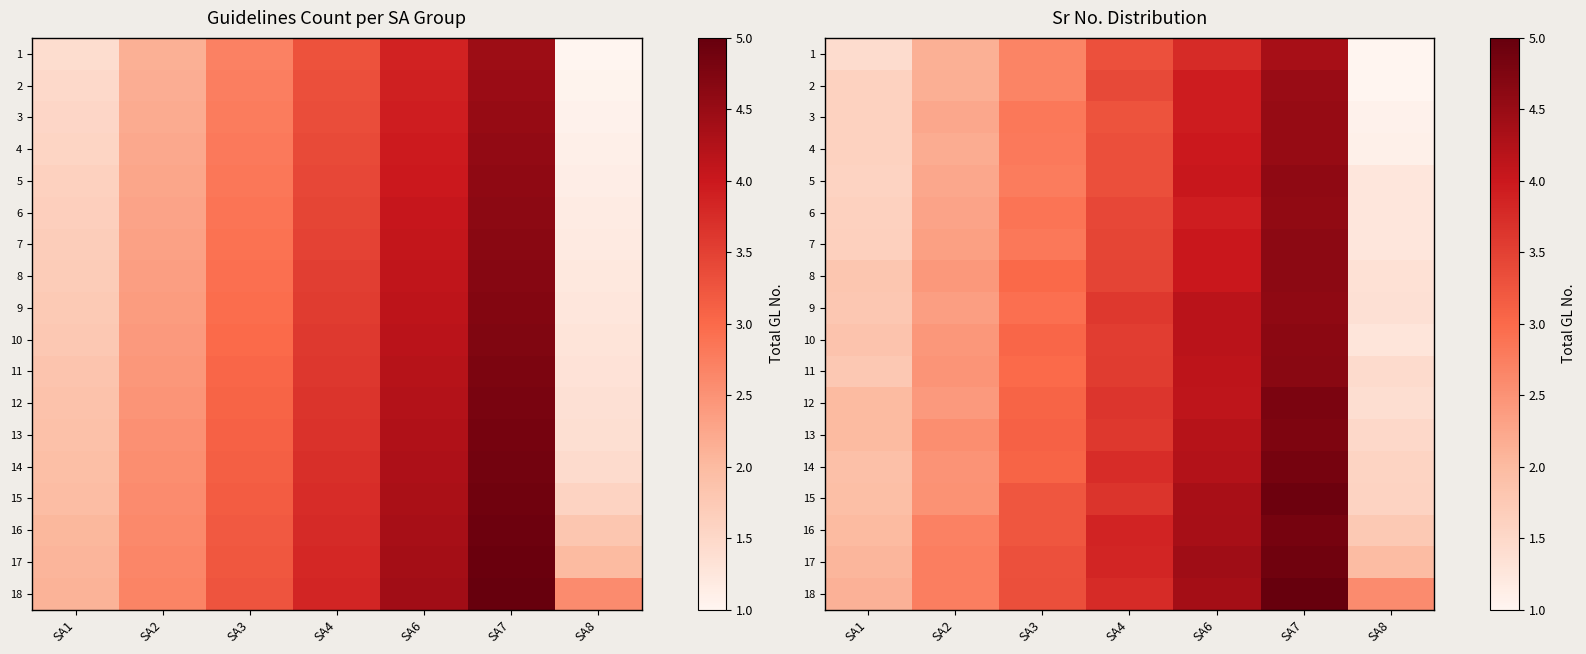

The 16 series shows 3.8 at SA4. True or false?

True